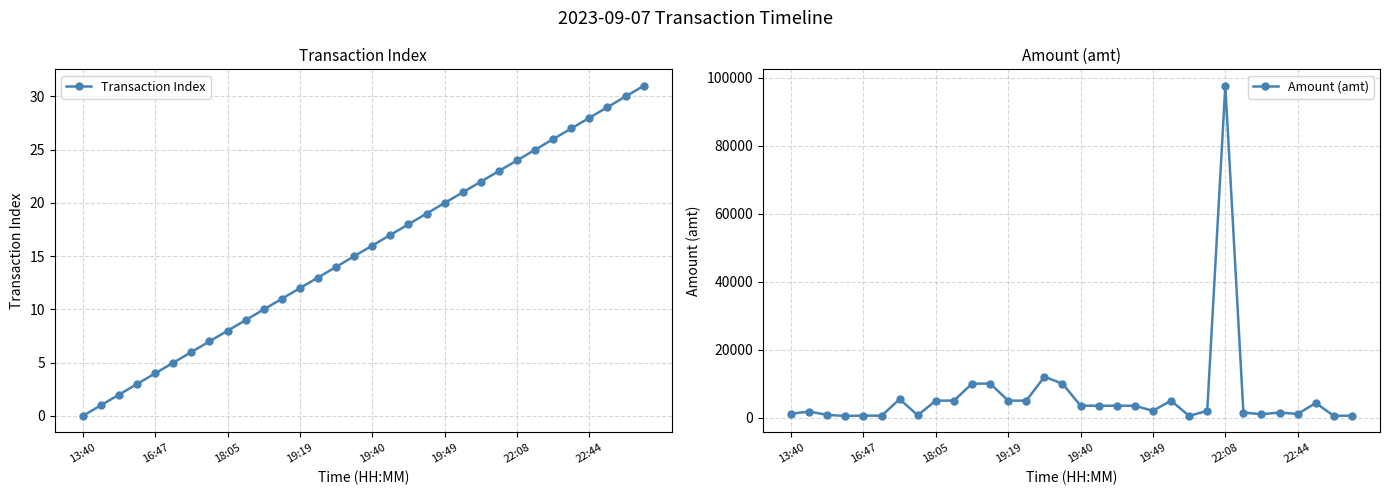

What is the greatest value displayed?

97557.0